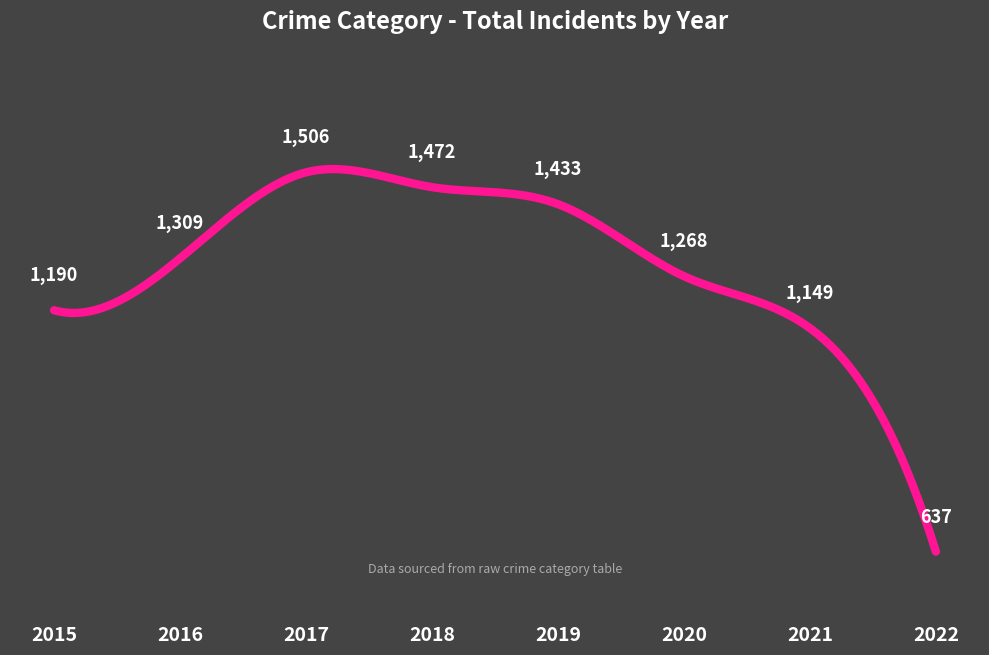

Reading right to left, extract all data points from this chart.

637	1149	1268	1433	1472	1506	1309	1190